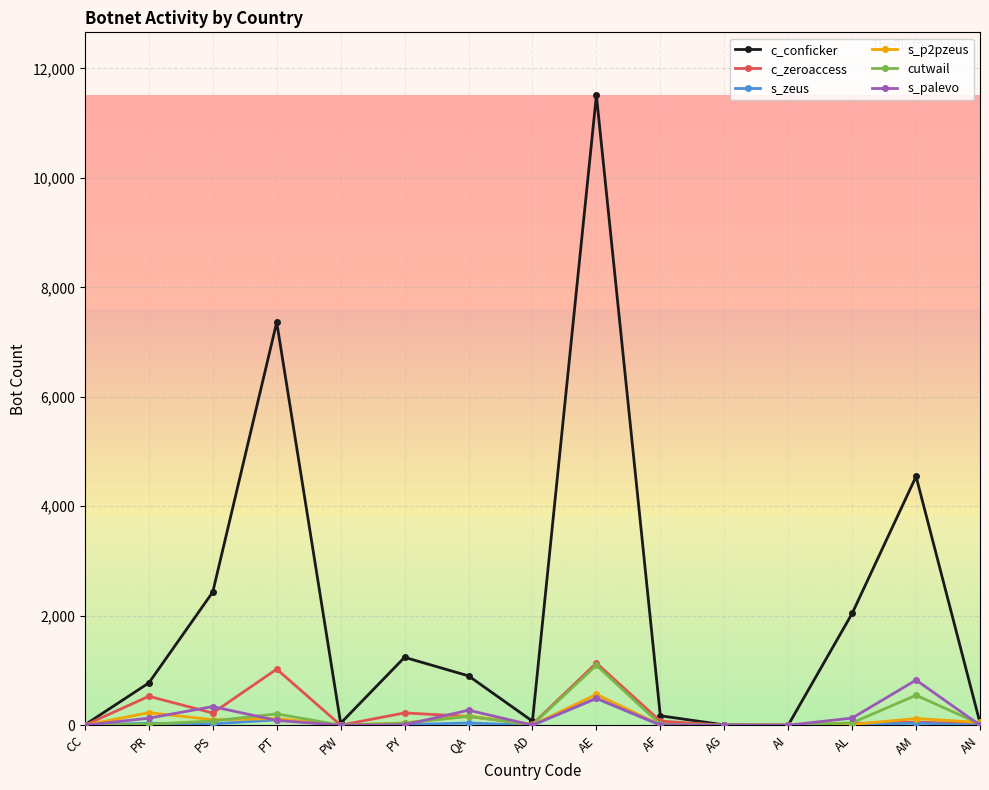

Count the number of data series in this chart.

6